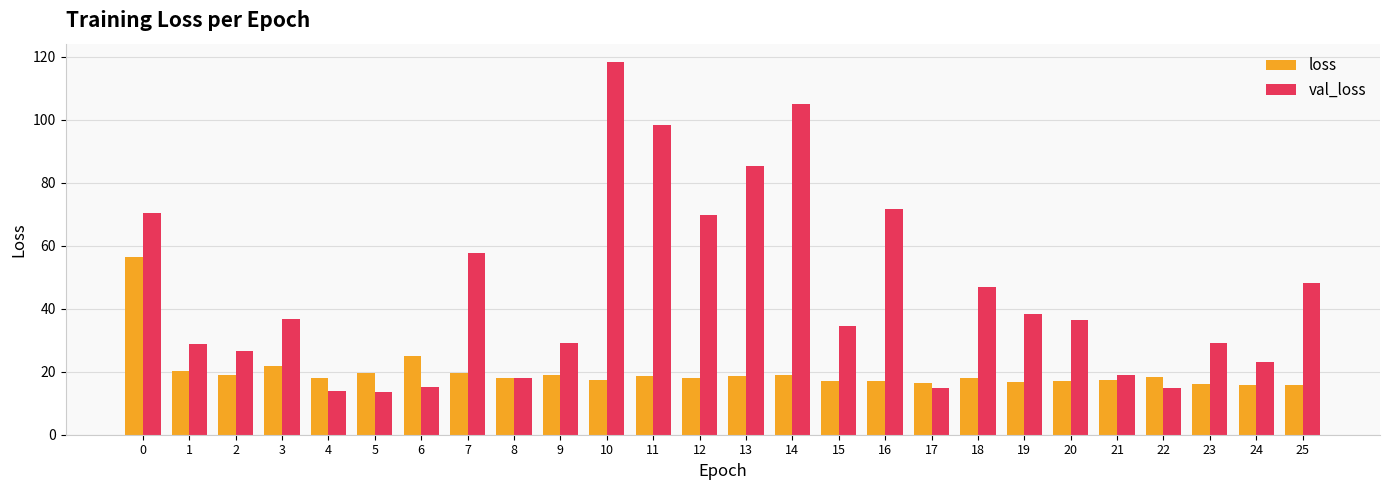

Count the number of data series in this chart.

2